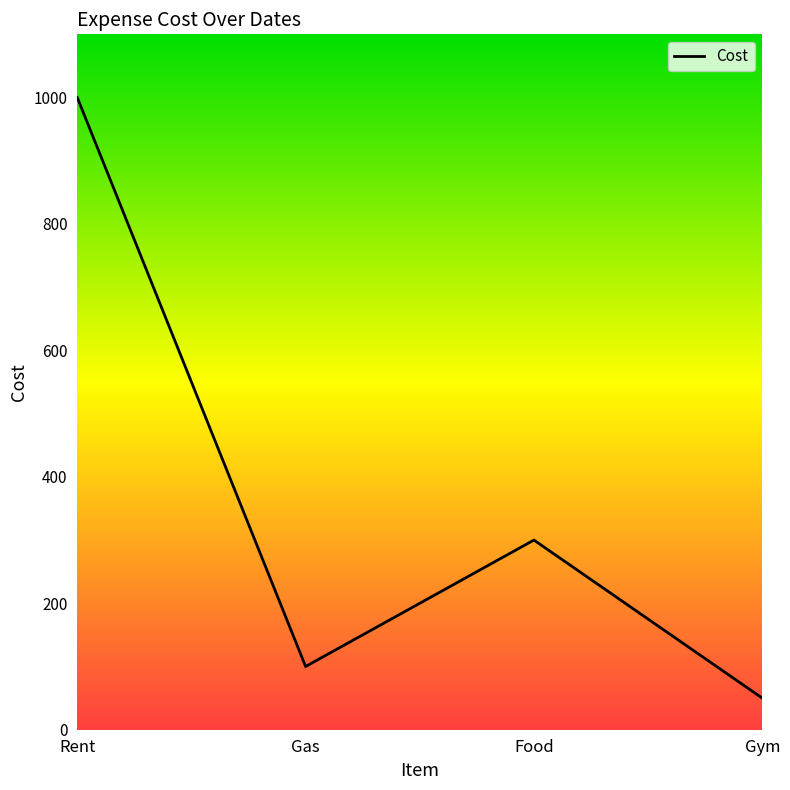

At which category does the chart reach its minimum across all series?

Gym